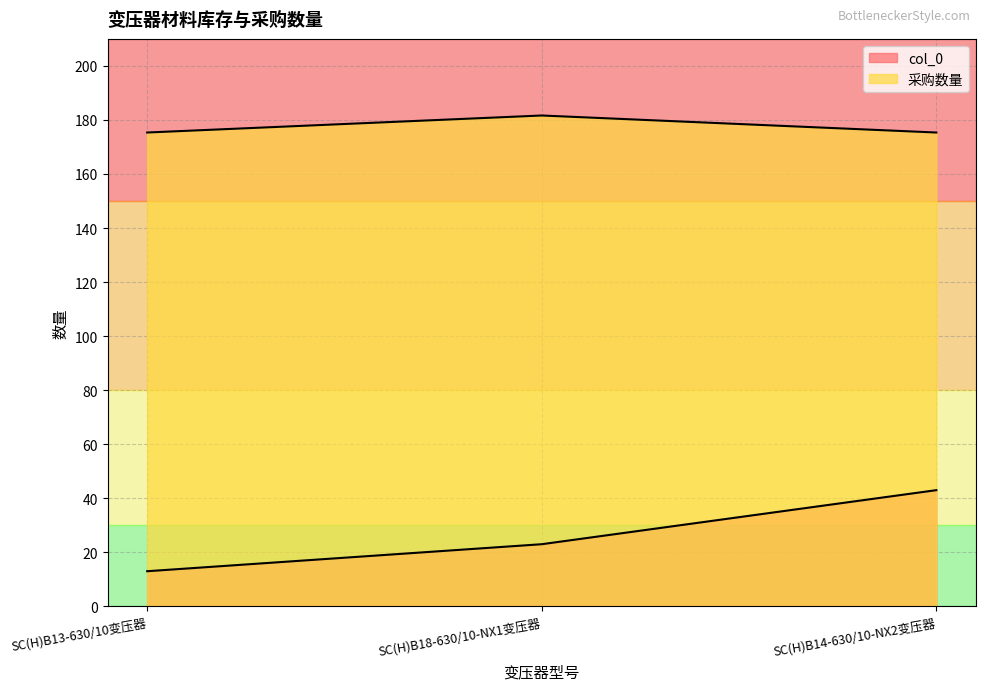

What are all the series names shown in the legend?

col_0, 采购数量